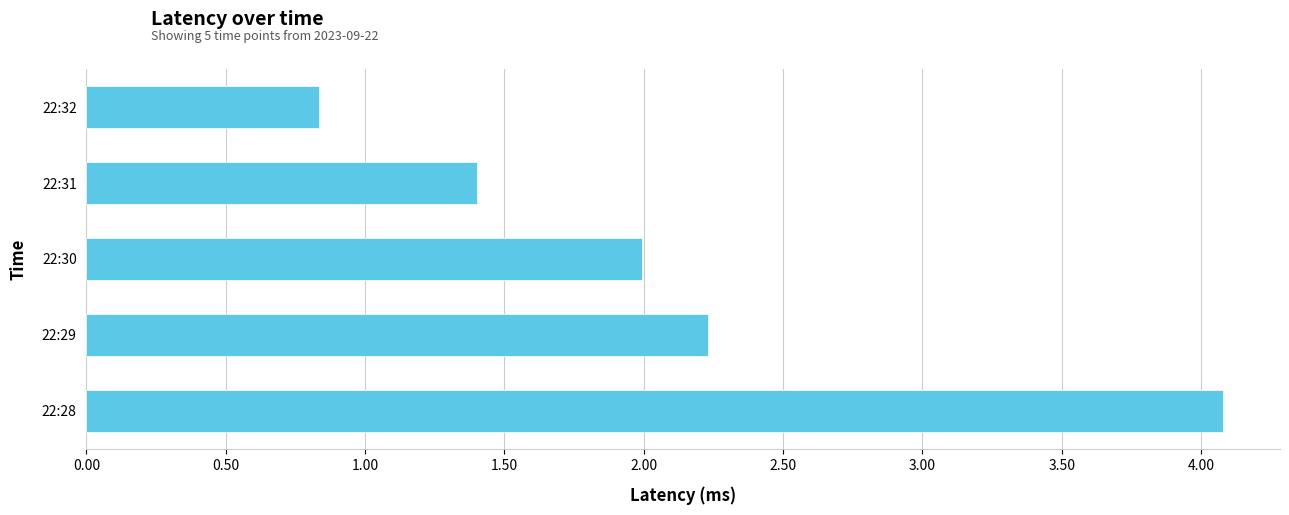

True or false: the data shows 1.4 at 22:31.

True